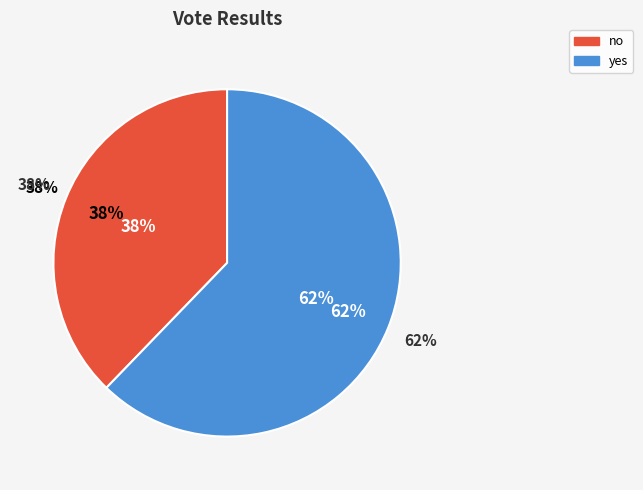

What portion of the pie excludes yes?

37.8%